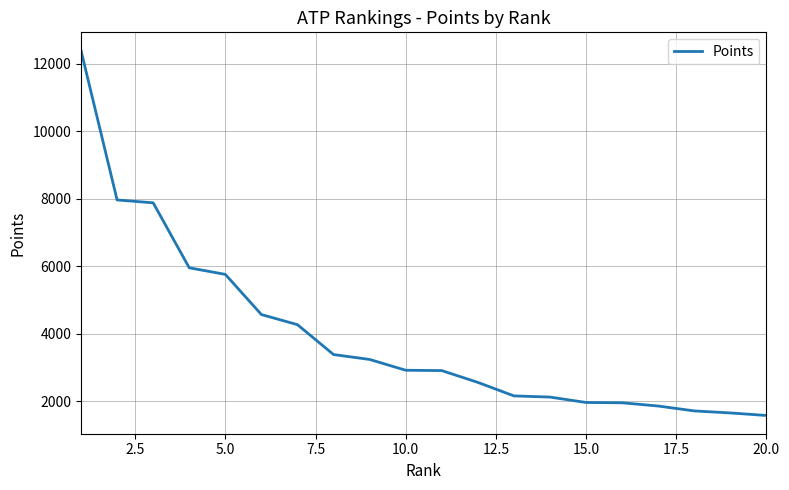

What is the minimum value shown in the chart?

1580